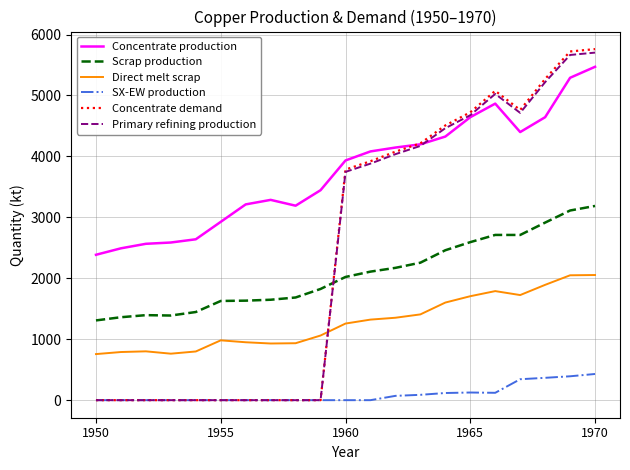

What is the lowest value of the Scrap production series?

1308.7